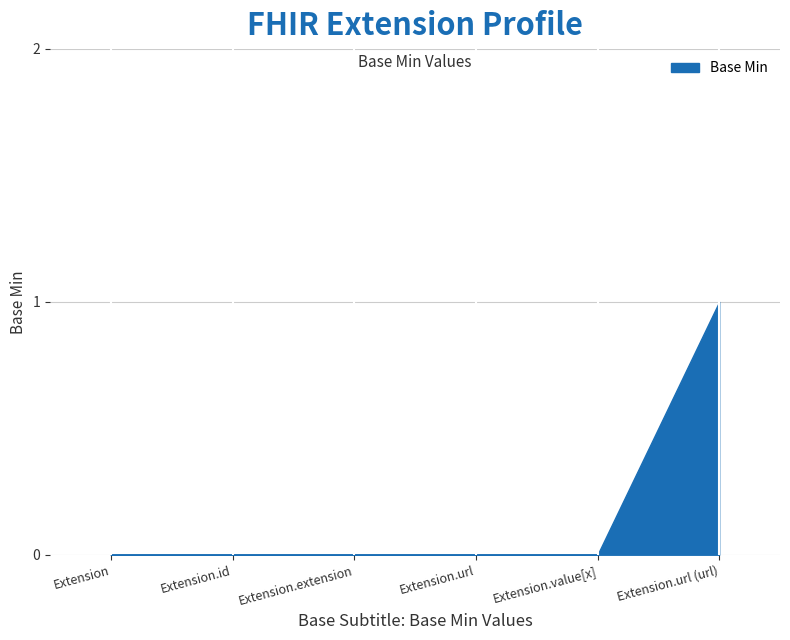

What is the sum of the values at Extension.url (url) and Extension.id?

1